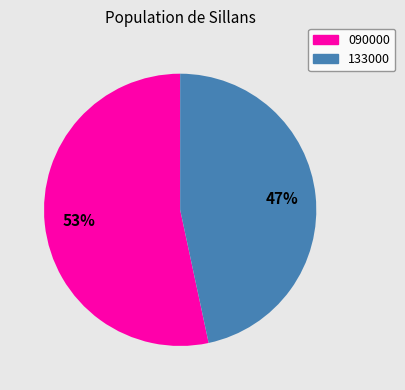

Rank the categories by value from lowest to highest.

133000, 090000